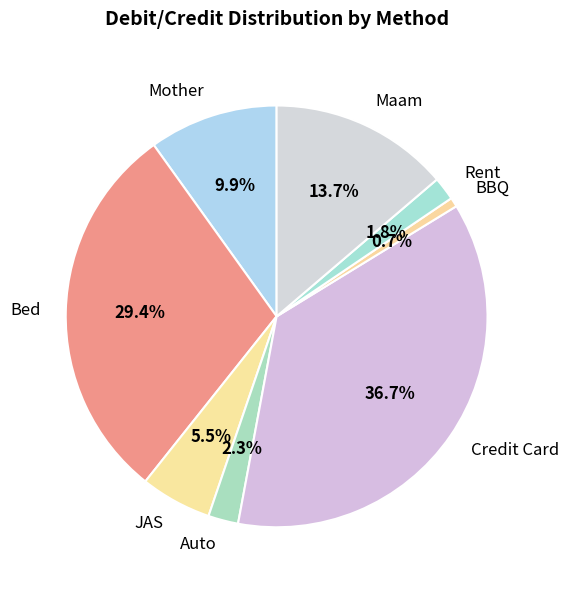

What percentage is NOT represented by Auto?

97.7%